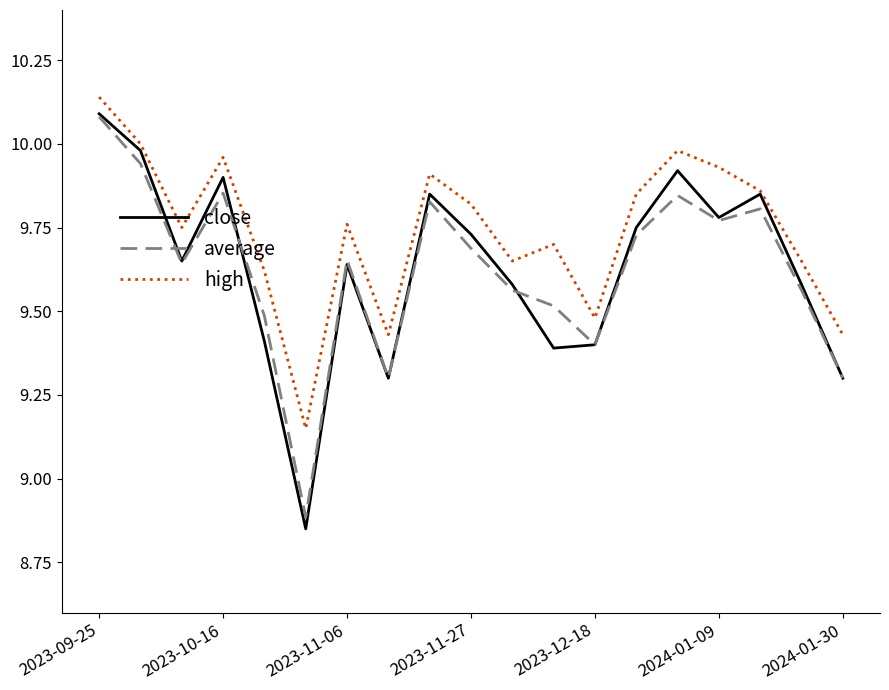

What is the sum of all high values?

185.1